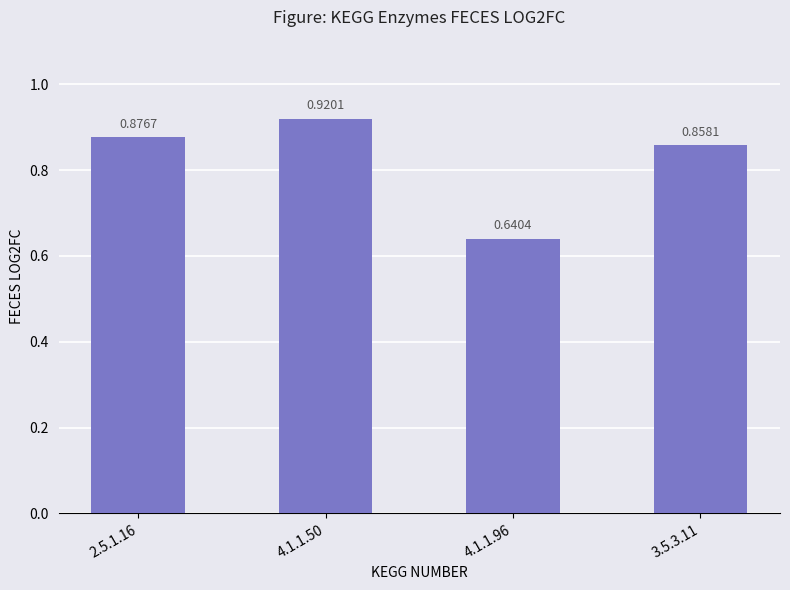

List the labels in order of value, largest first.

4.1.1.50, 2.5.1.16, 3.5.3.11, 4.1.1.96